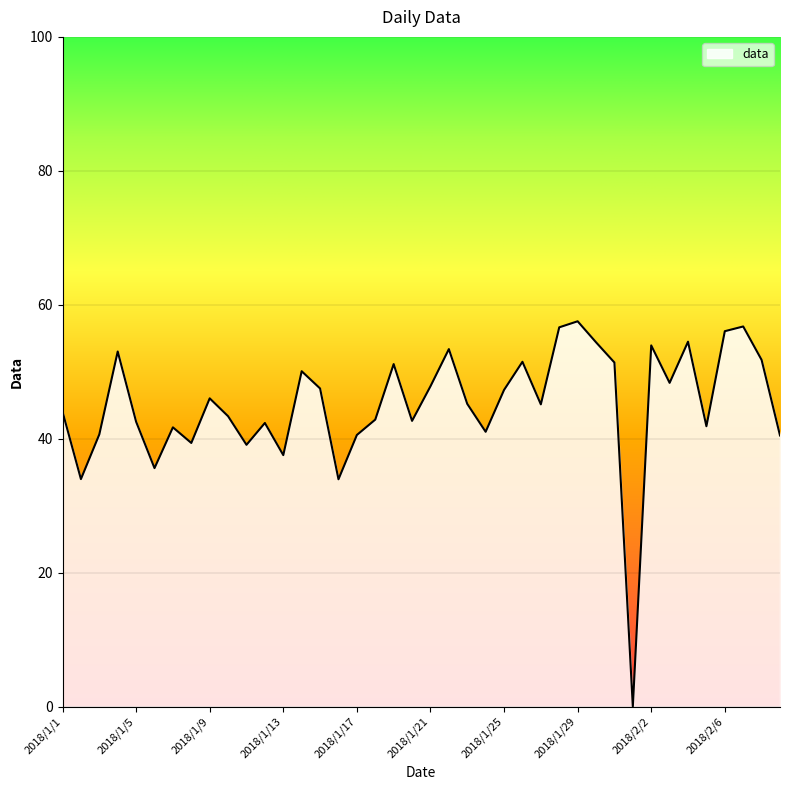

What is the difference between the maximum and minimum values?

57.5